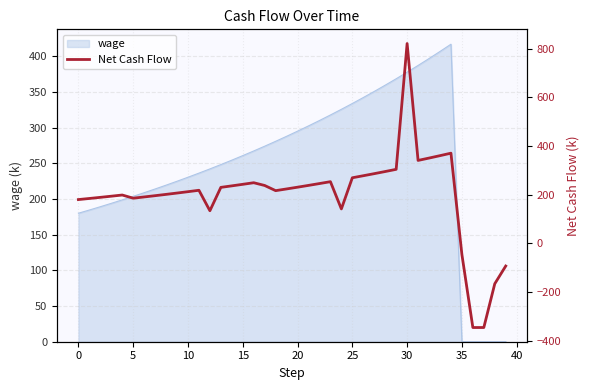

What is the ratio of the value at 23 to the value at 20?

1.1